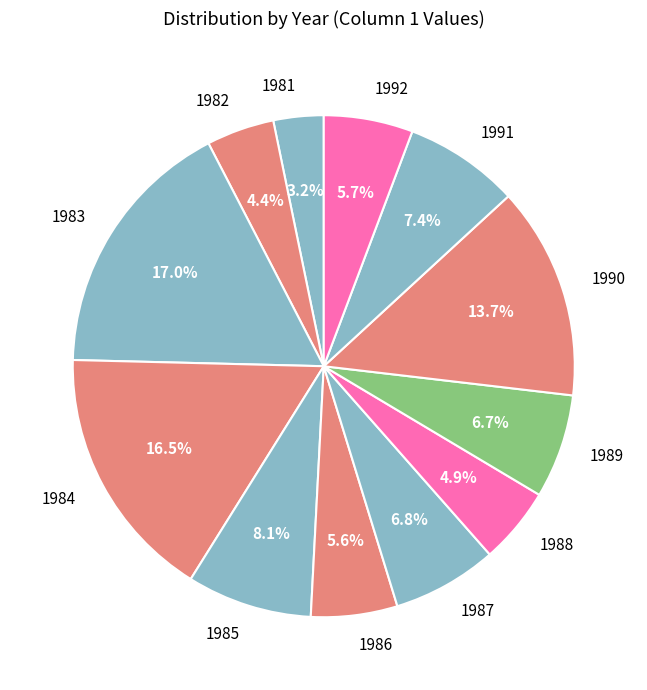

Between 1982 and 1981, which is larger?

1982